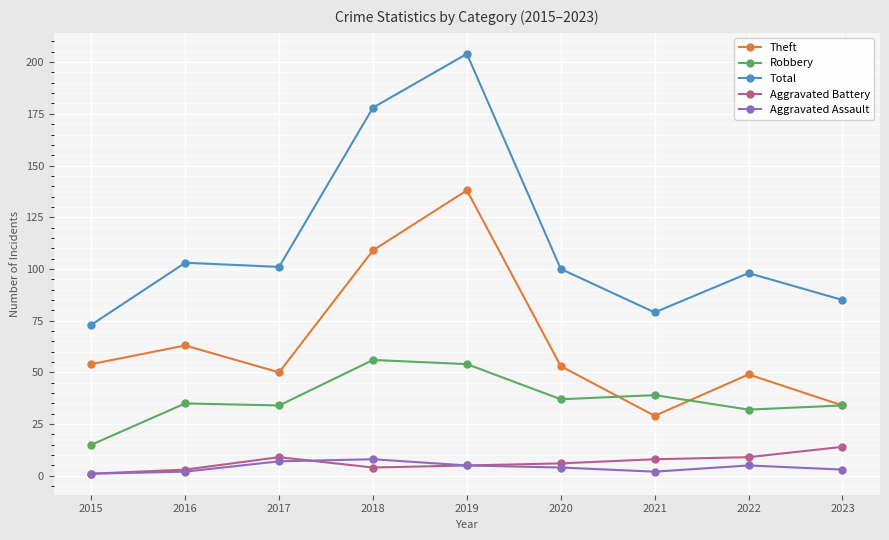

Reading left to right, extract all data points from this chart.

Theft: 2015=54	2016=63	2017=50	2018=109	2019=138	2020=53	2021=29	2022=49	2023=34
Robbery: 2015=15	2016=35	2017=34	2018=56	2019=54	2020=37	2021=39	2022=32	2023=34
Total: 2015=73	2016=103	2017=101	2018=178	2019=204	2020=100	2021=79	2022=98	2023=85
Aggravated Battery: 2015=1	2016=3	2017=9	2018=4	2019=5	2020=6	2021=8	2022=9	2023=14
Aggravated Assault: 2015=1	2016=2	2017=7	2018=8	2019=5	2020=4	2021=2	2022=5	2023=3